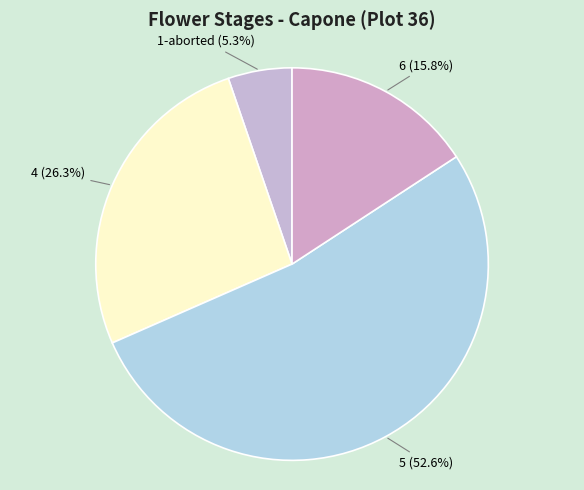

Rank the categories by value from highest to lowest.

5, 4, 6, 1-aborted